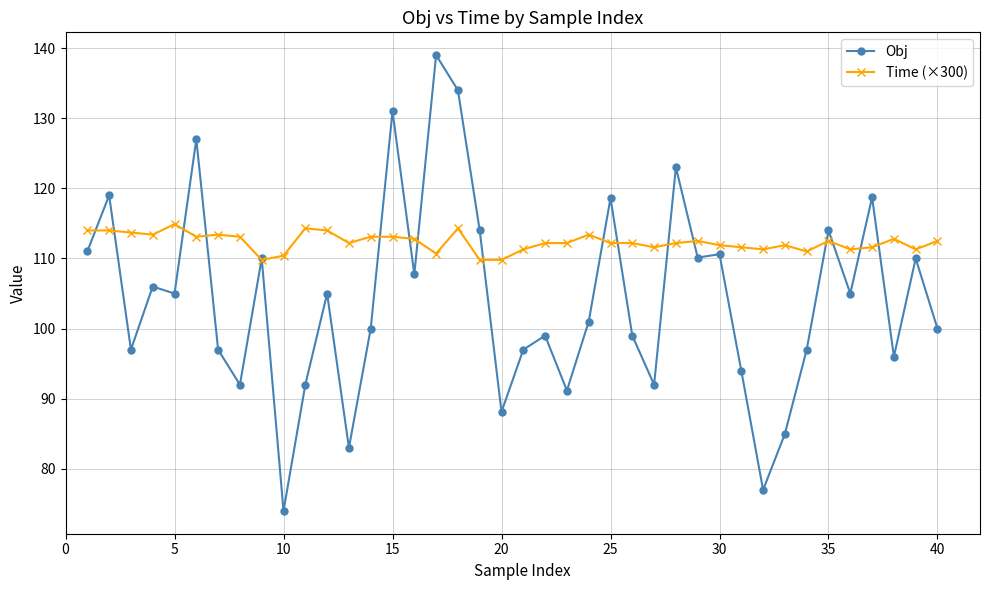

At how many categories does at least one series exceed 109?

40